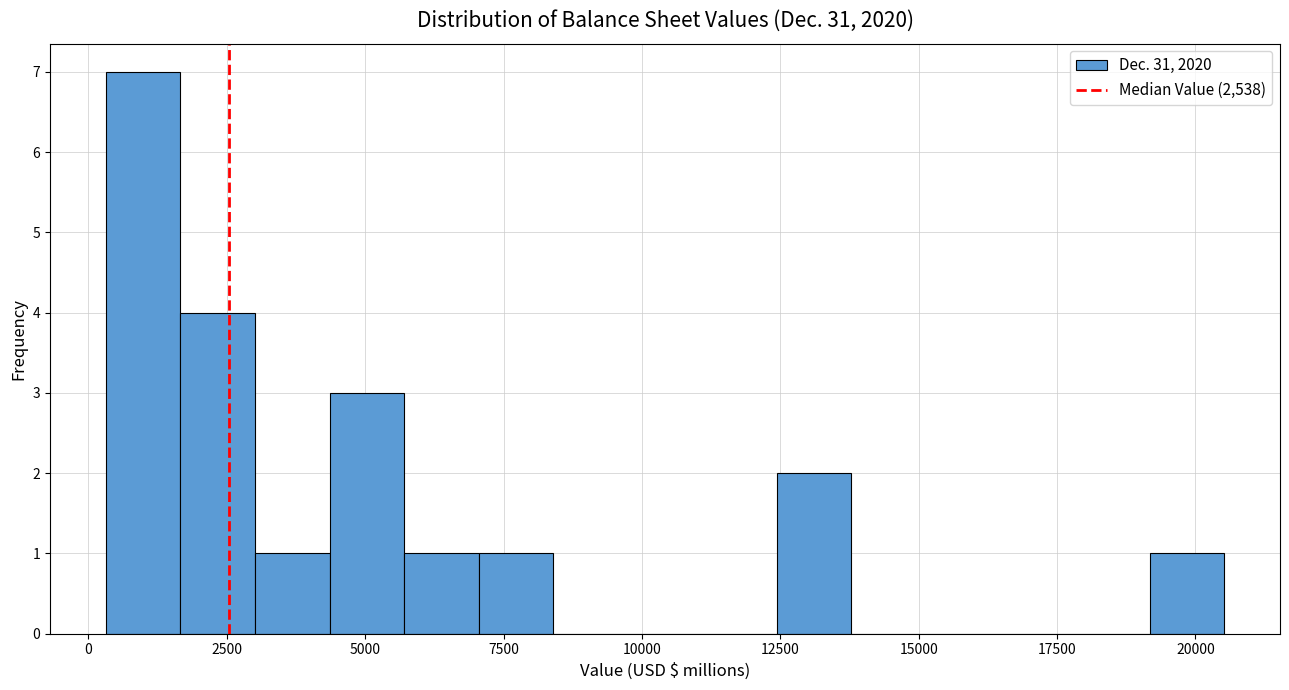

Around what value on the x-axis is the tallest bar? Give the approximate position of its centre, as read against the axis.

1000